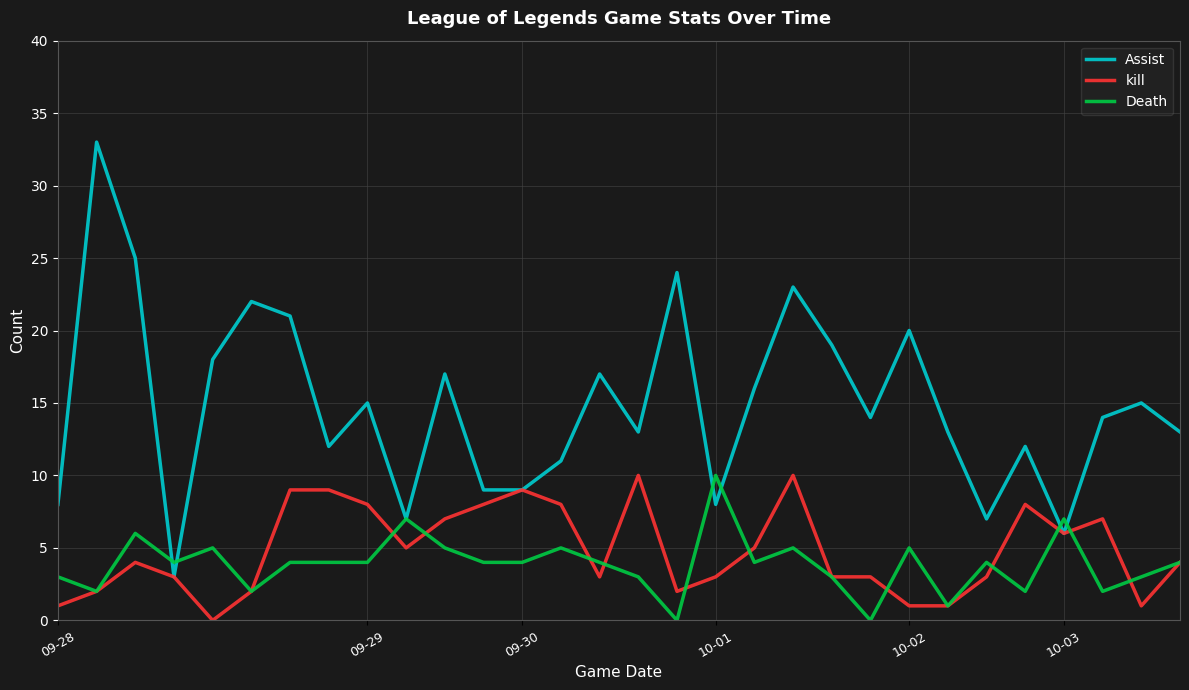

What is the greatest value displayed?

33